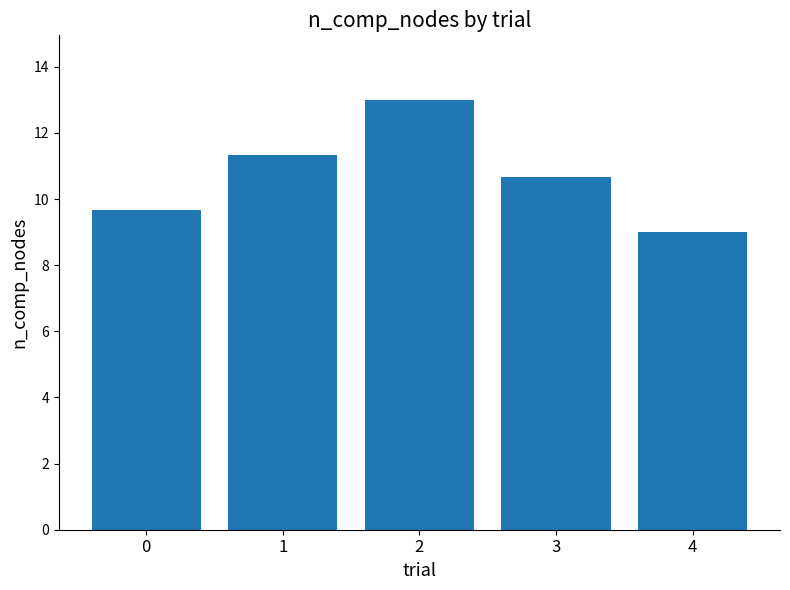

True or false: the data shows 9.7 at 0.

True